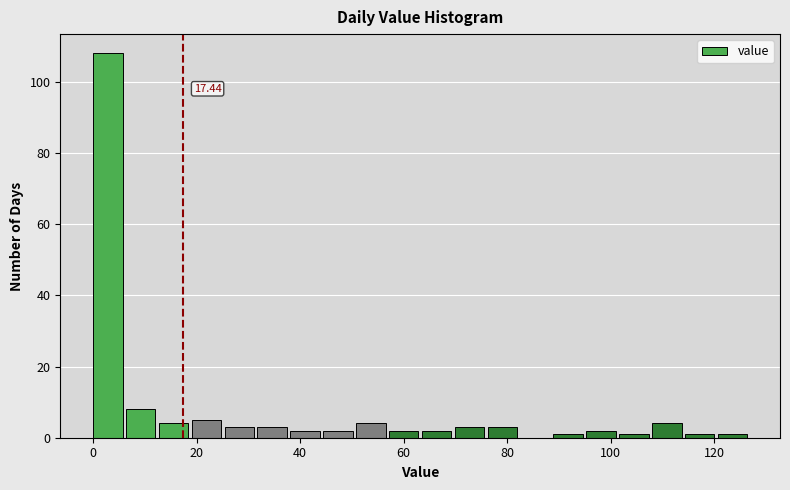

Read against the x-axis, roughly where is the centre of the tallest bar?

2